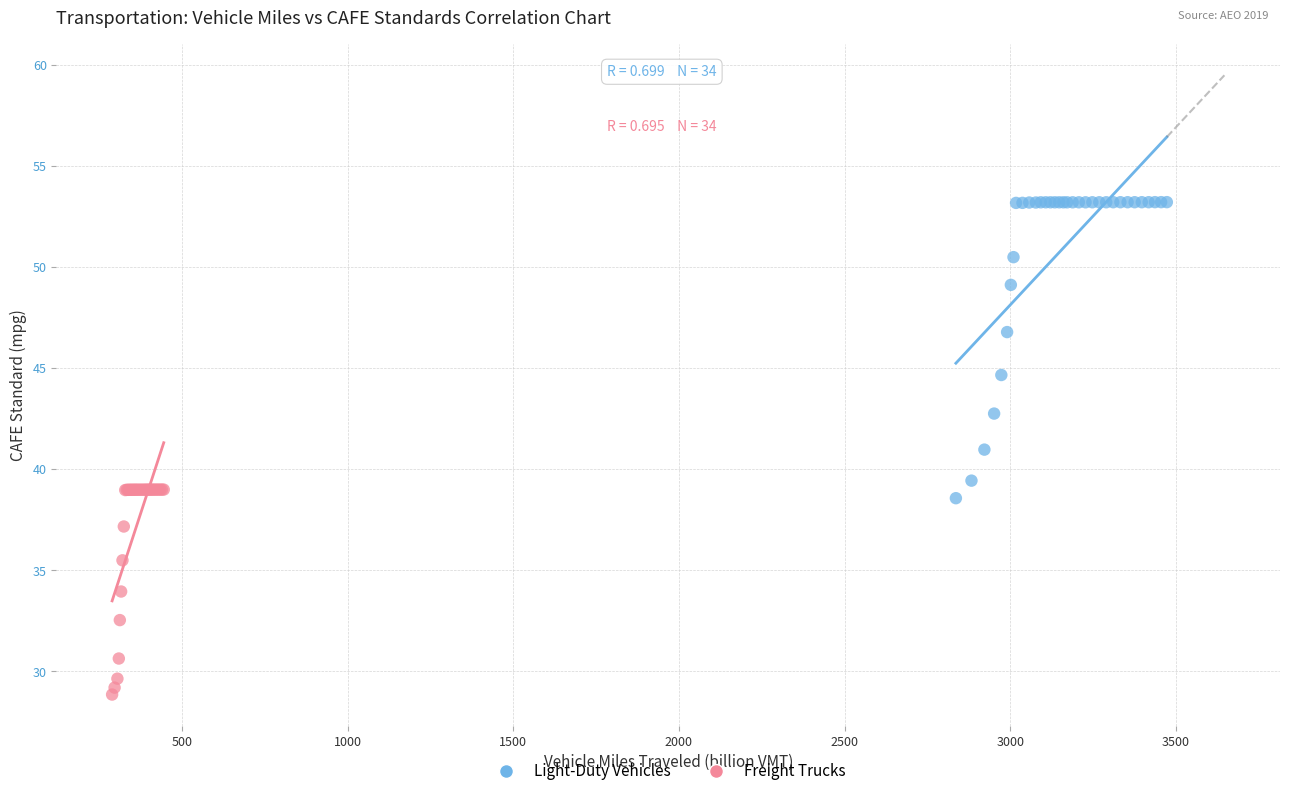

Which series reaches the minimum Y coordinate?

Freight Trucks